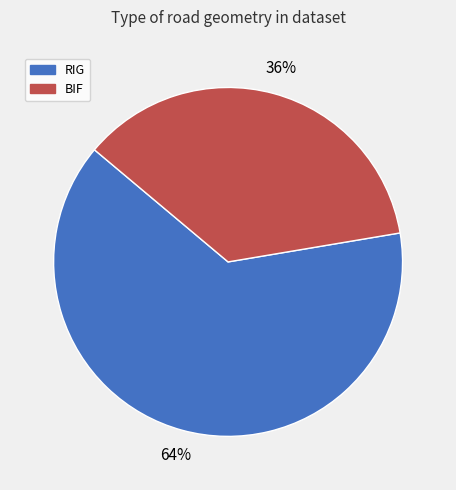

To the nearest percent, what is the difference between the RIG and BIF slice percentages?

28%